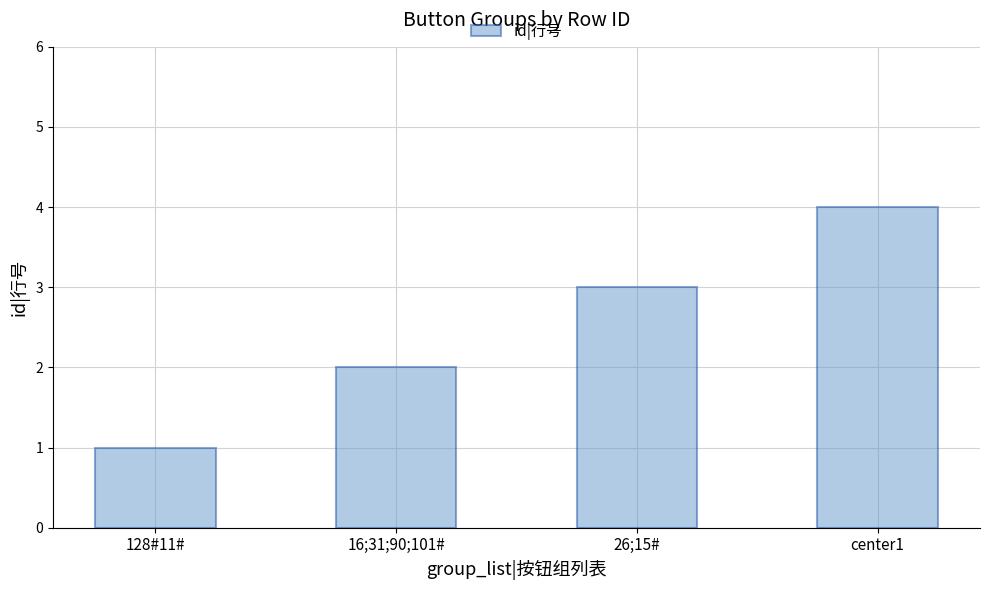

What value does the data have at 16;31;90;101#?

2